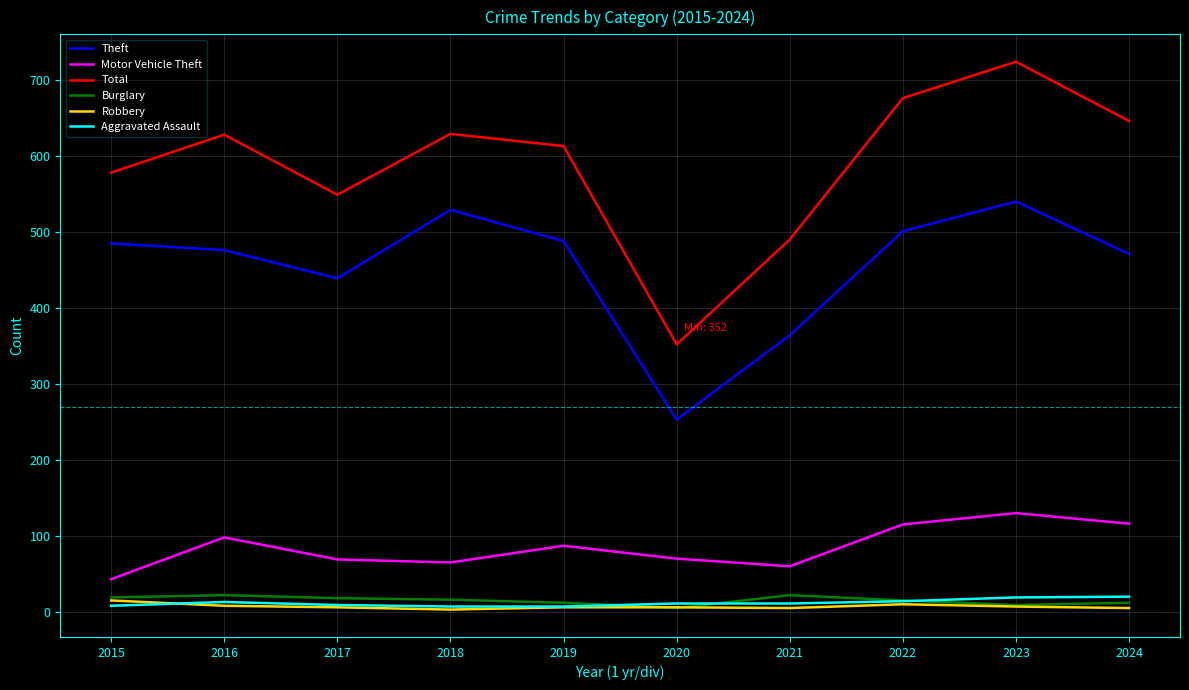

True or false: Robbery and Motor Vehicle Theft cross at least once.

False